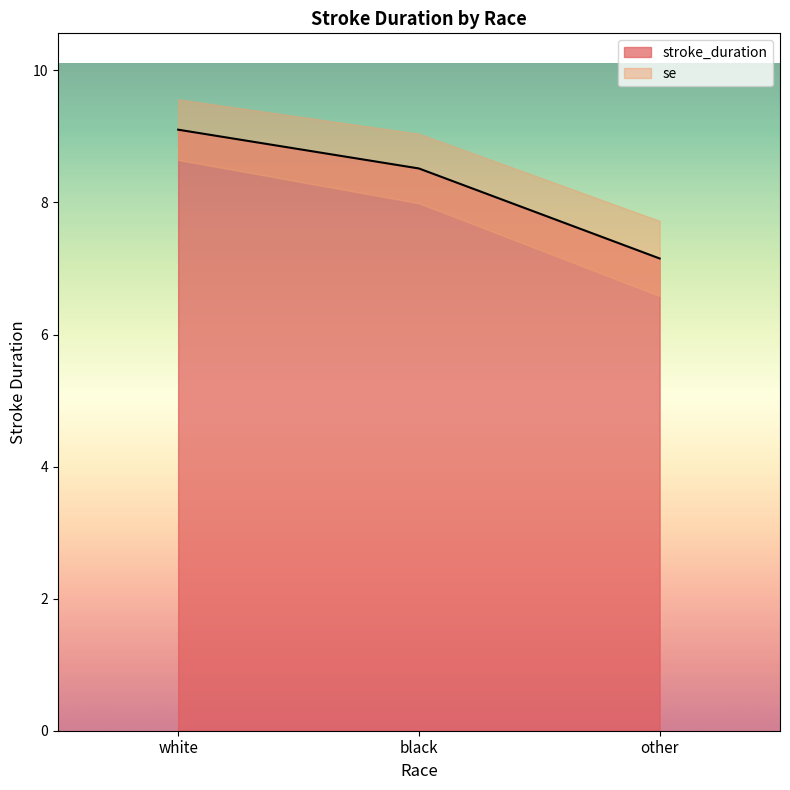

List the labels in order of value, largest first.

white, black, other